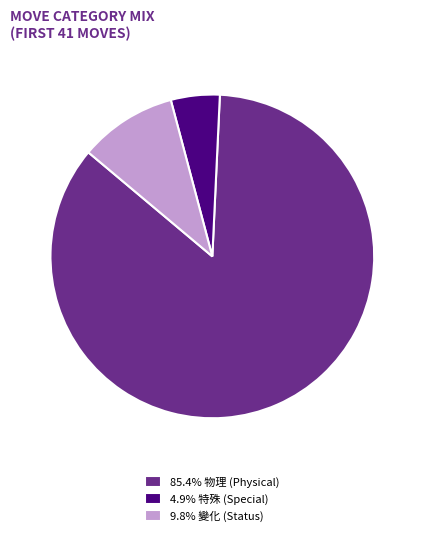

Is there any slice that represents more than half of the pie?

Yes